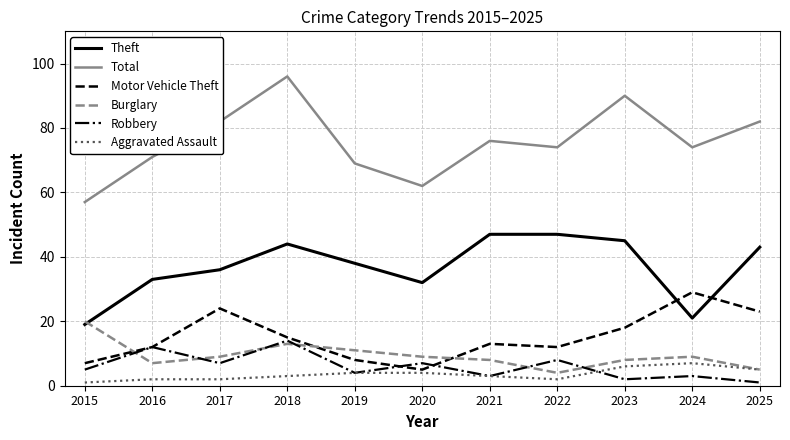

True or false: Total and Aggravated Assault intersect in this chart.

False